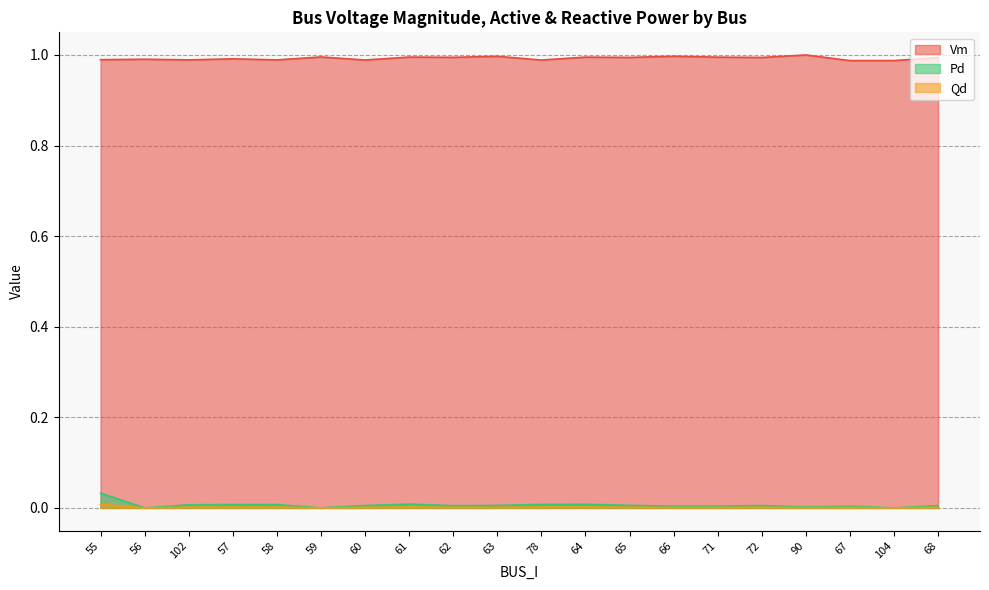

The Vm series shows 0.7 at 61. True or false?

False